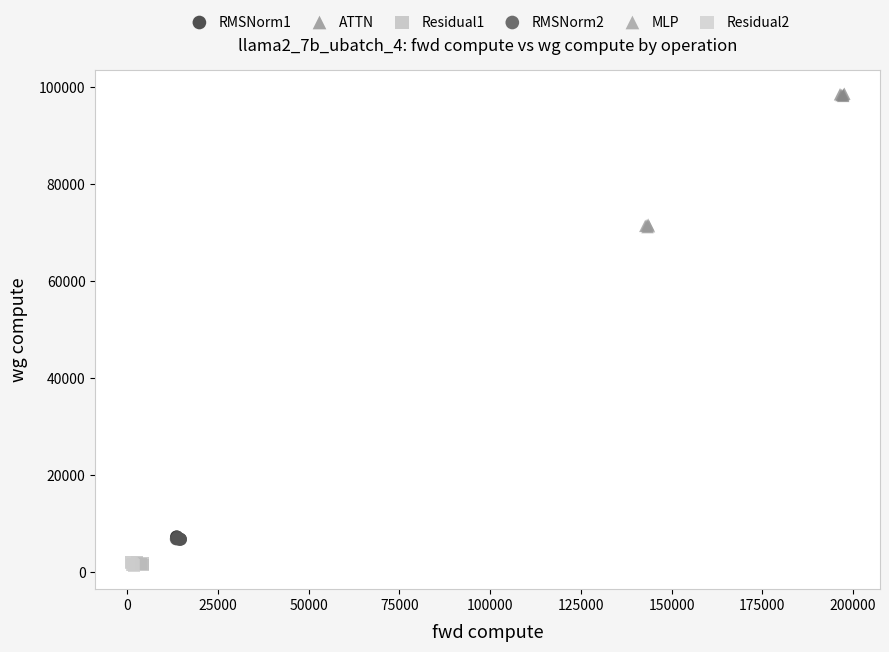

What are all the series names shown in the legend?

RMSNorm1, ATTN, Residual1, RMSNorm2, MLP, Residual2